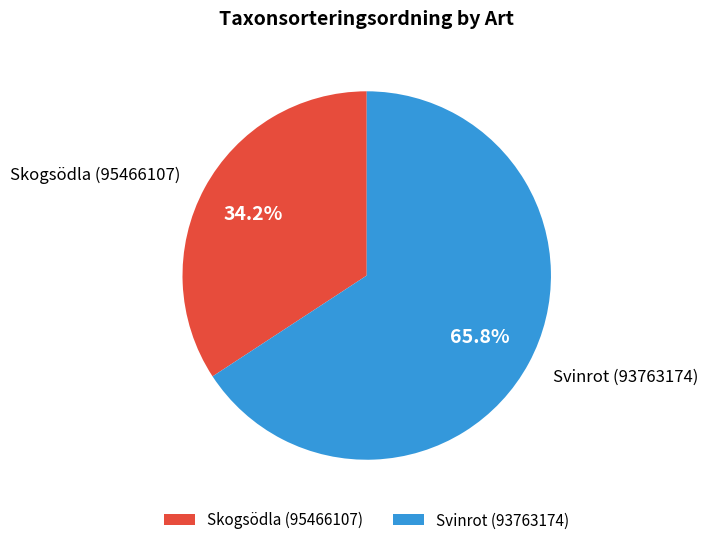

To the nearest percent, what is the combined percentage of Skogsödla (95466107) and Svinrot (93763174)?

100%